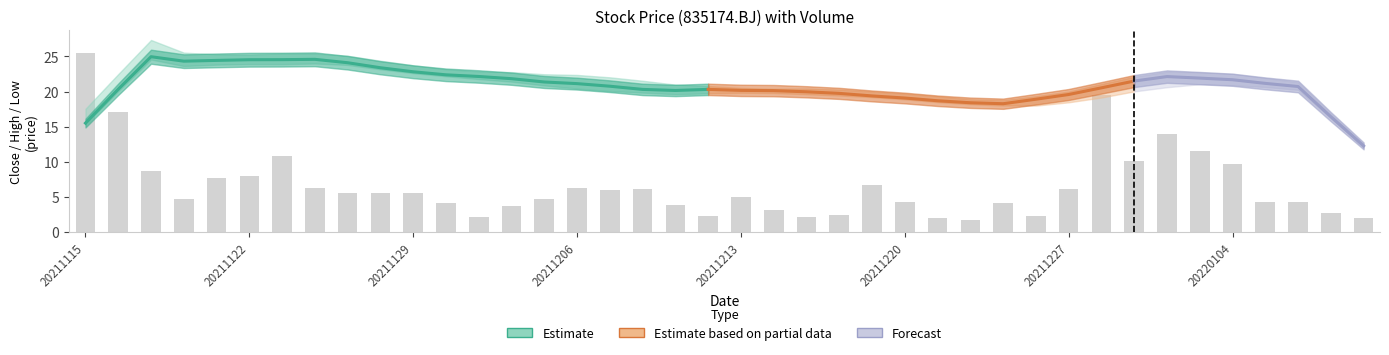

The value of low at 20211224 is 30.2. True or false?

False